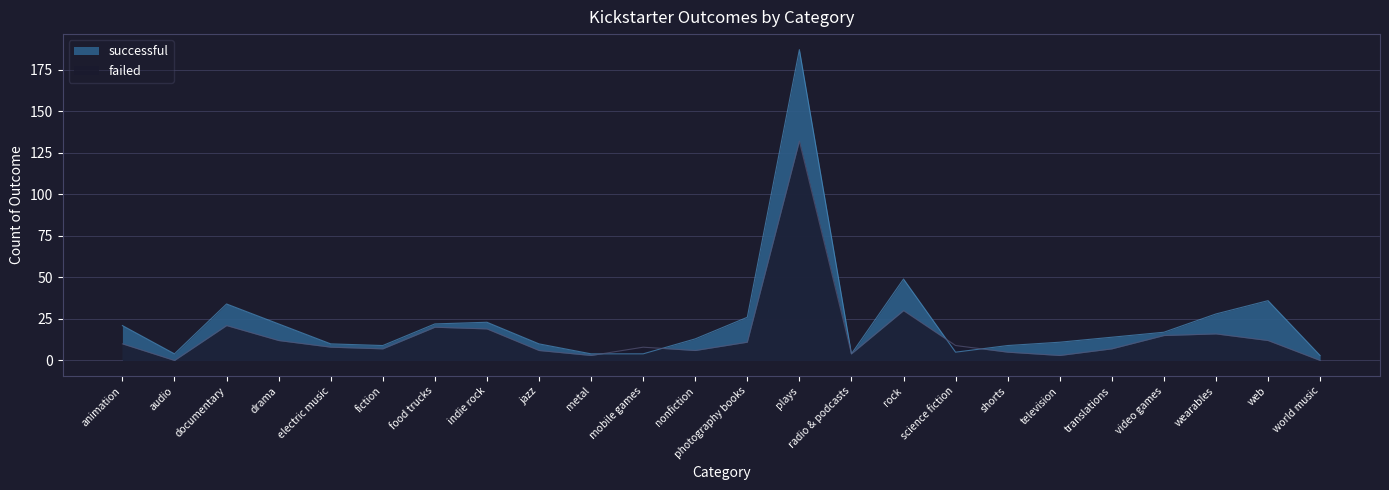

Which has a higher value, photography books or metal?

photography books